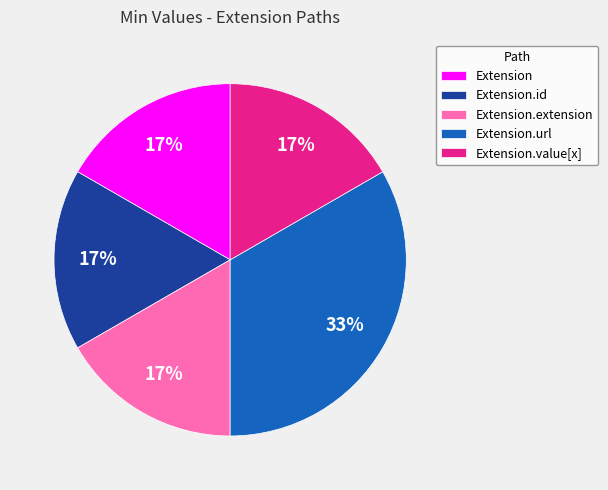

Does Extension.url account for over 50% of the chart?

No